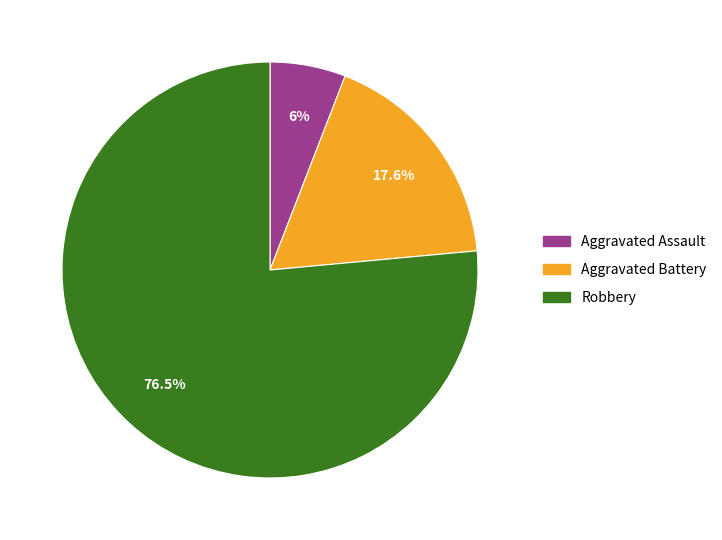

Is it true that Aggravated Battery is 18% of the pie?

True